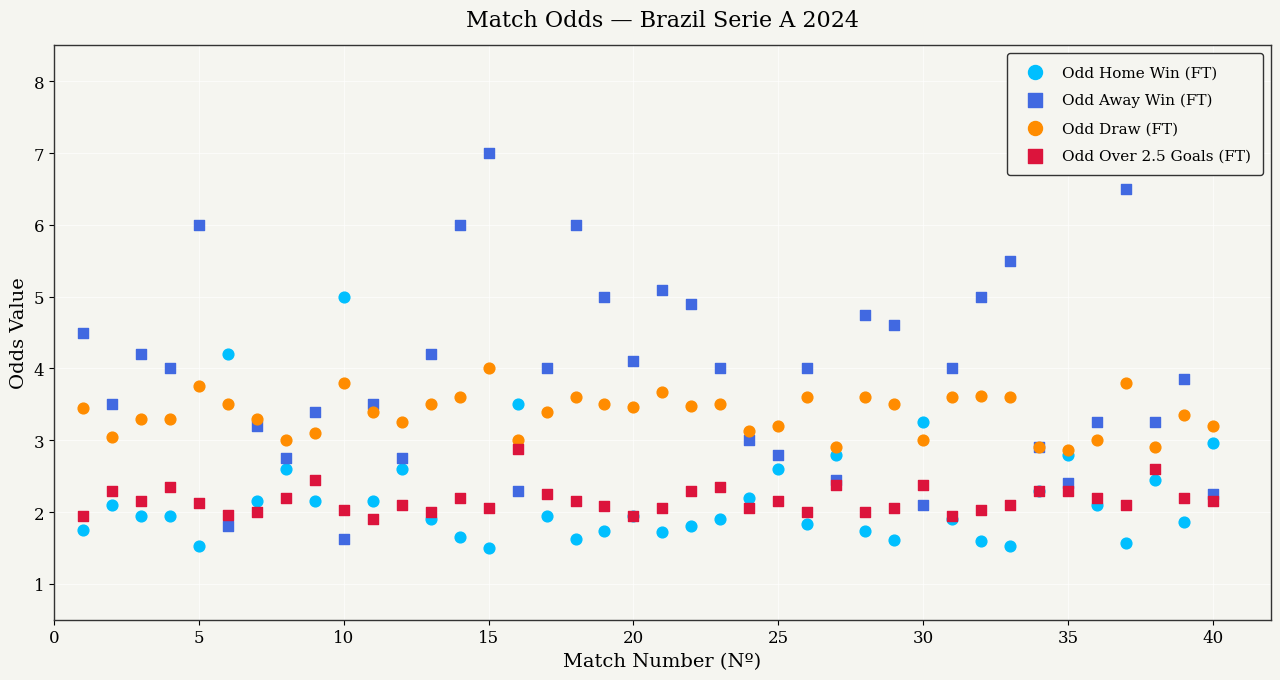

Which series has the widest spread of Y values?

Odd Away Win (FT)